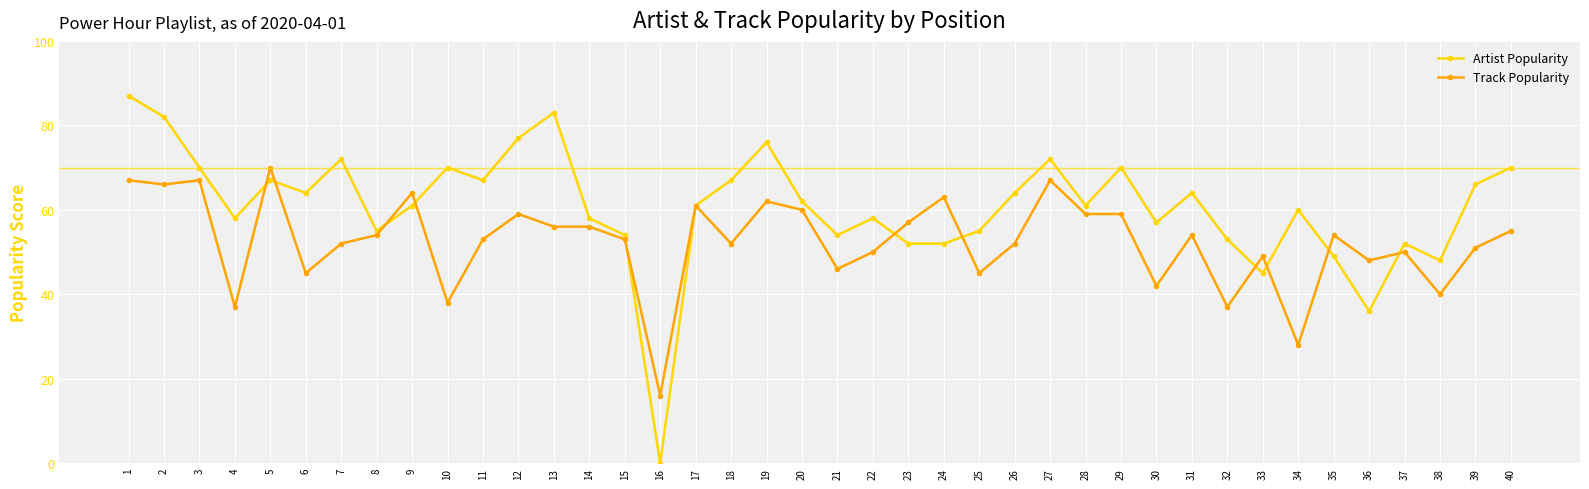

What is the difference between the maximum and minimum values in the Track Popularity series?

54